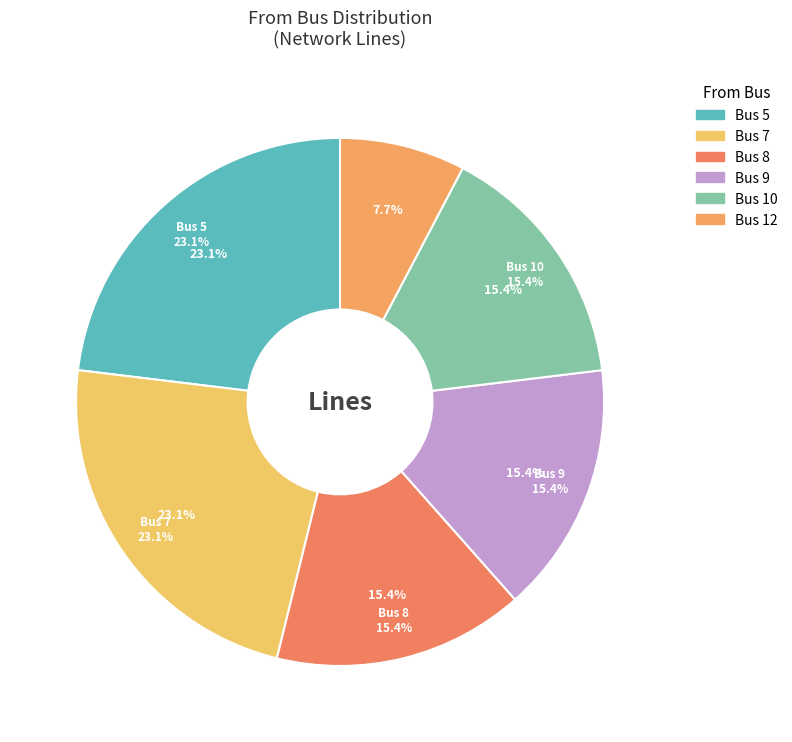

Is there a majority slice in this chart?

No